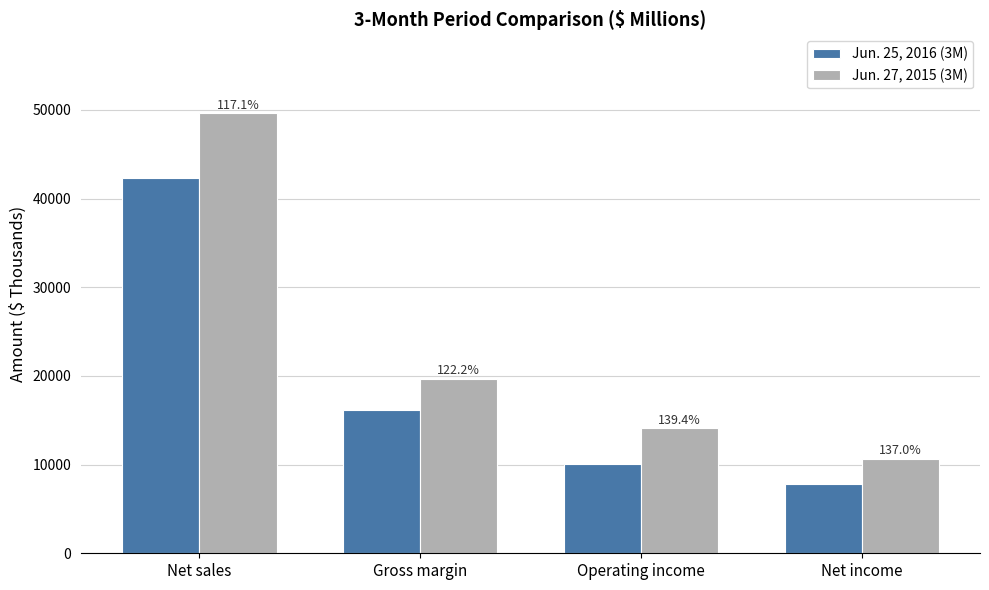

Does the chart contain any negative values?

No